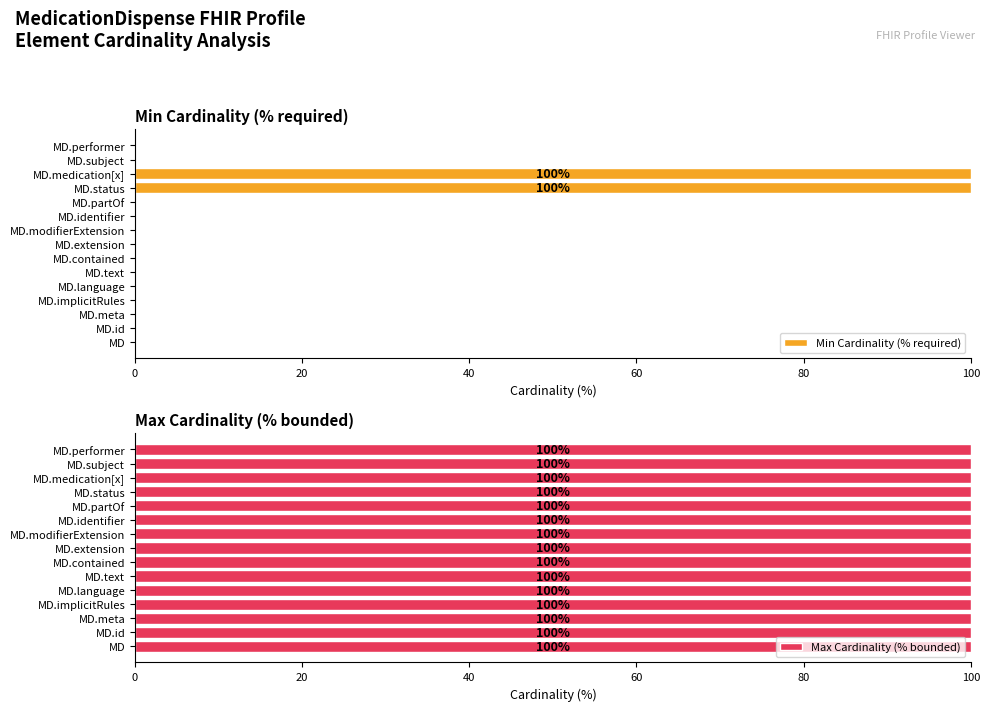

How many groups of bars are there?

15